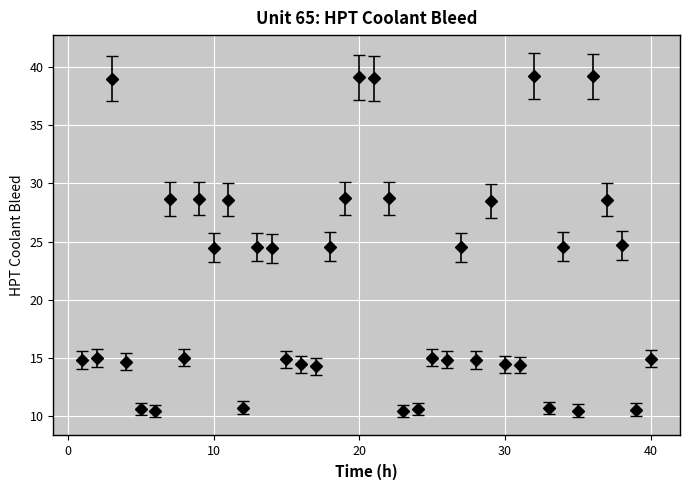

What is the greatest value displayed?

39.2